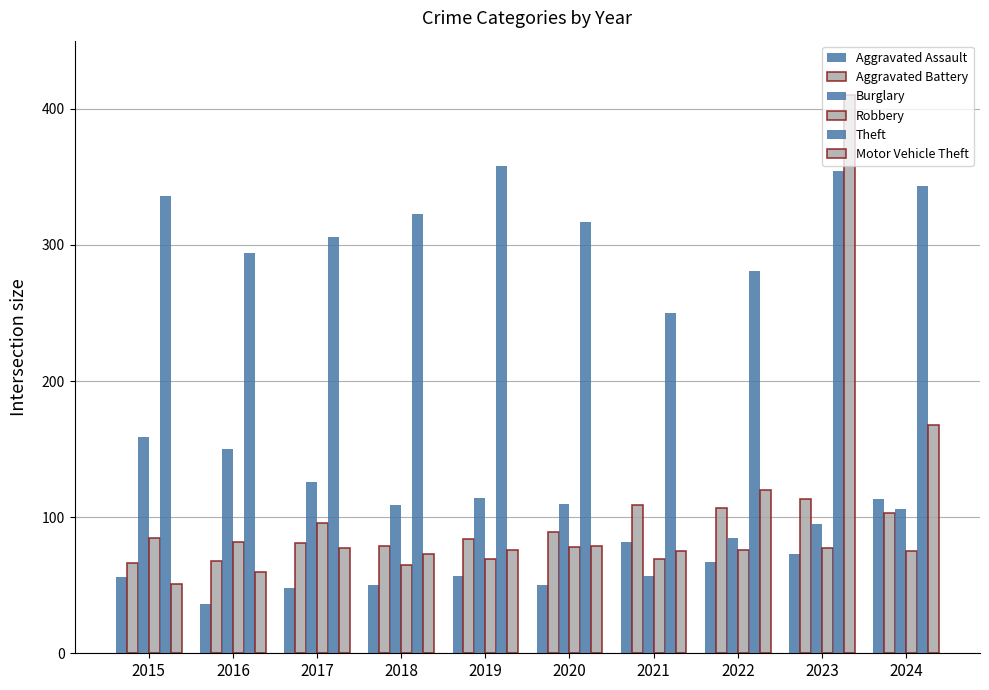

How many data points in Robbery are less than 77?

5